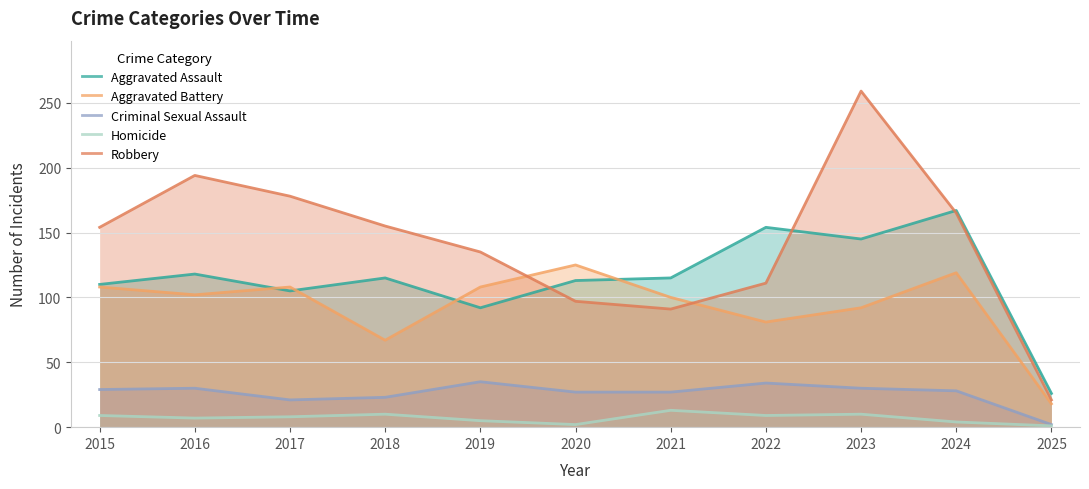

At which category does the chart reach its minimum across all series?

2025